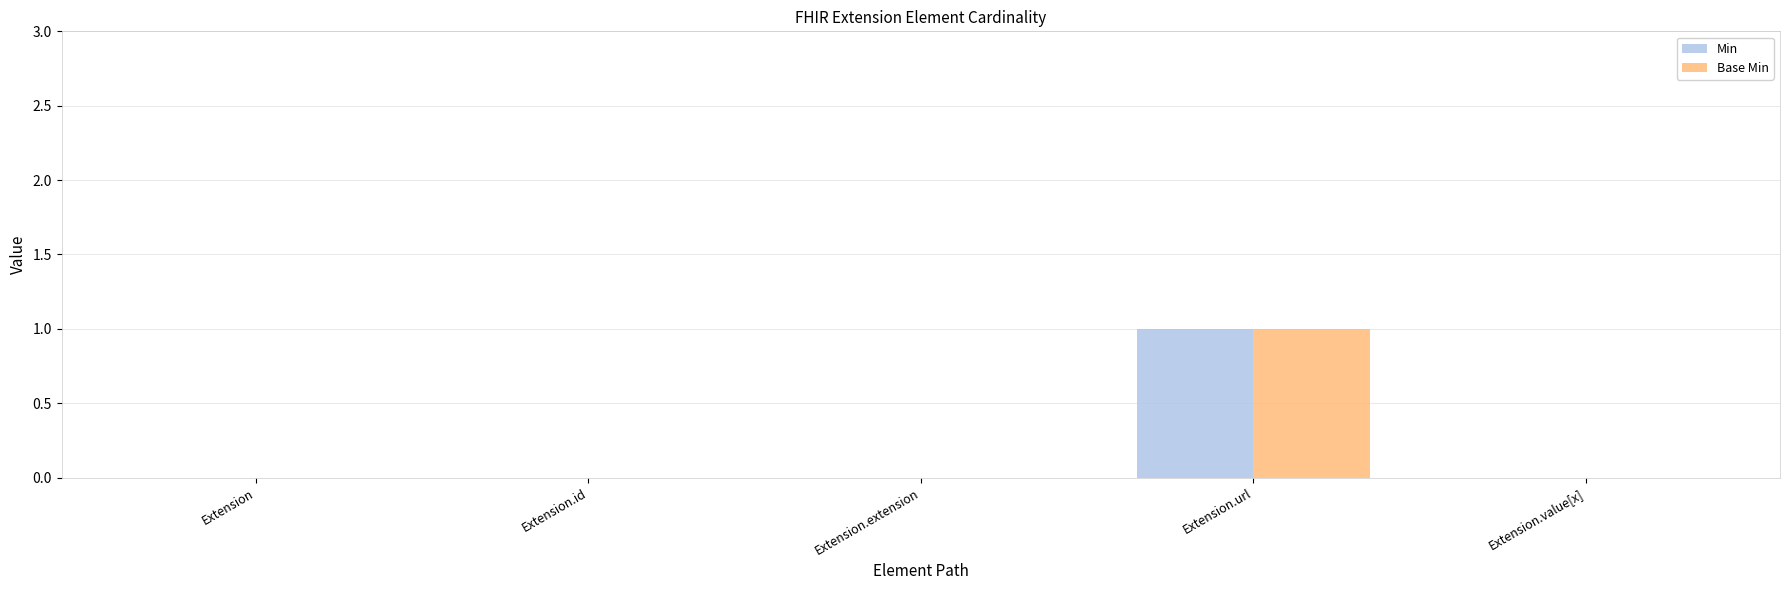

The Min series shows 0 at Extension.id. True or false?

True